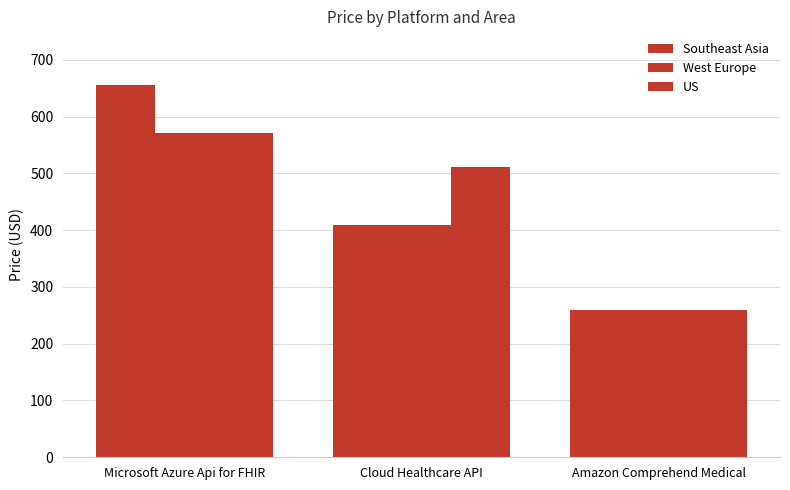

Count the number of data series in this chart.

3